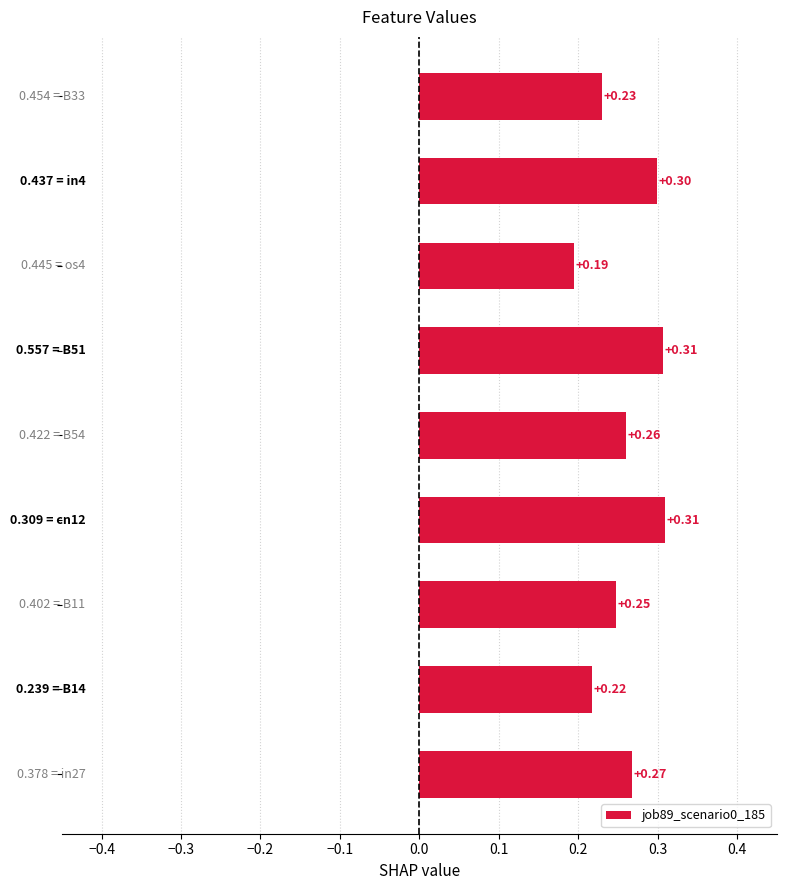

Which category has the lowest value in the job86_scenario0_179 series?

B14